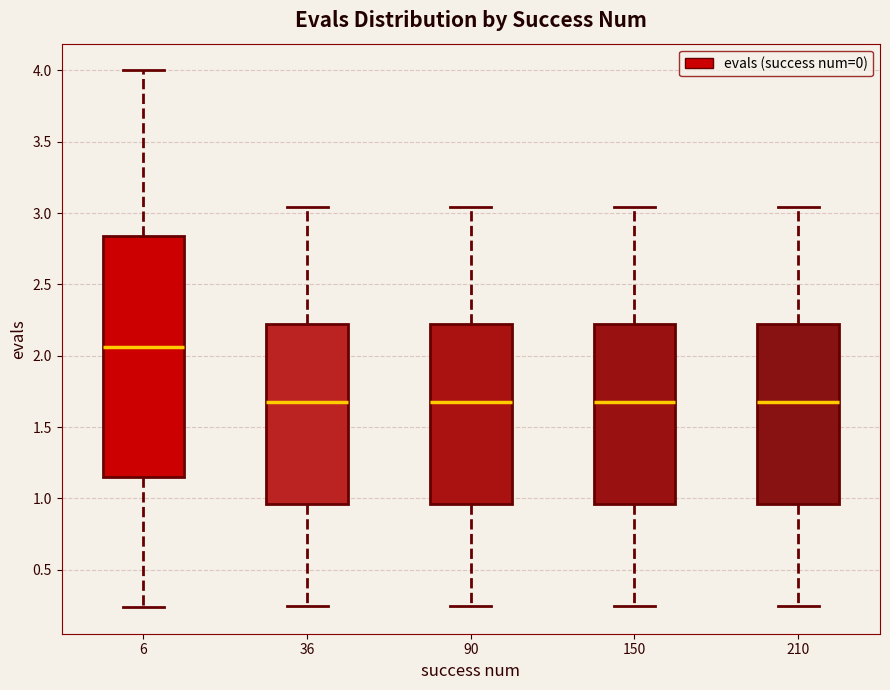

Which box has the highest median line?

6